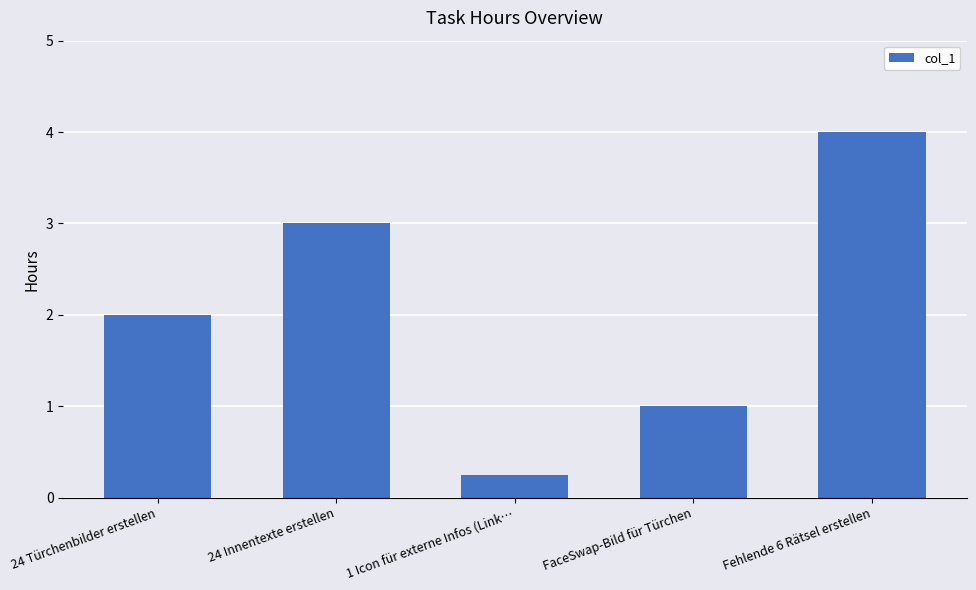

Does the chart contain any negative values?

No